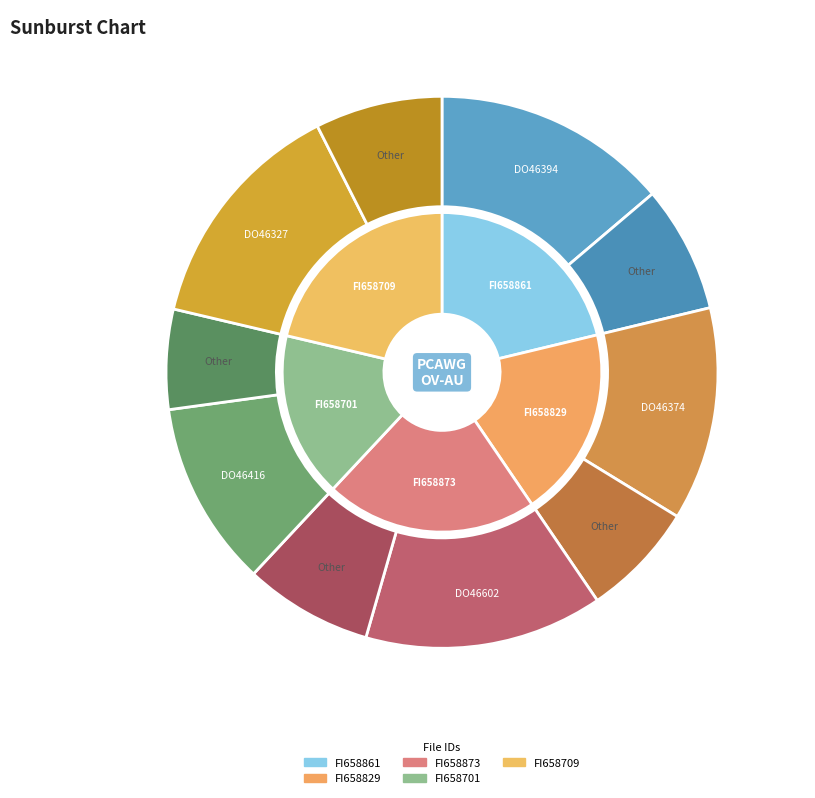

Combined, what portion of the pie is FI658861 and FI658701?

38.0%